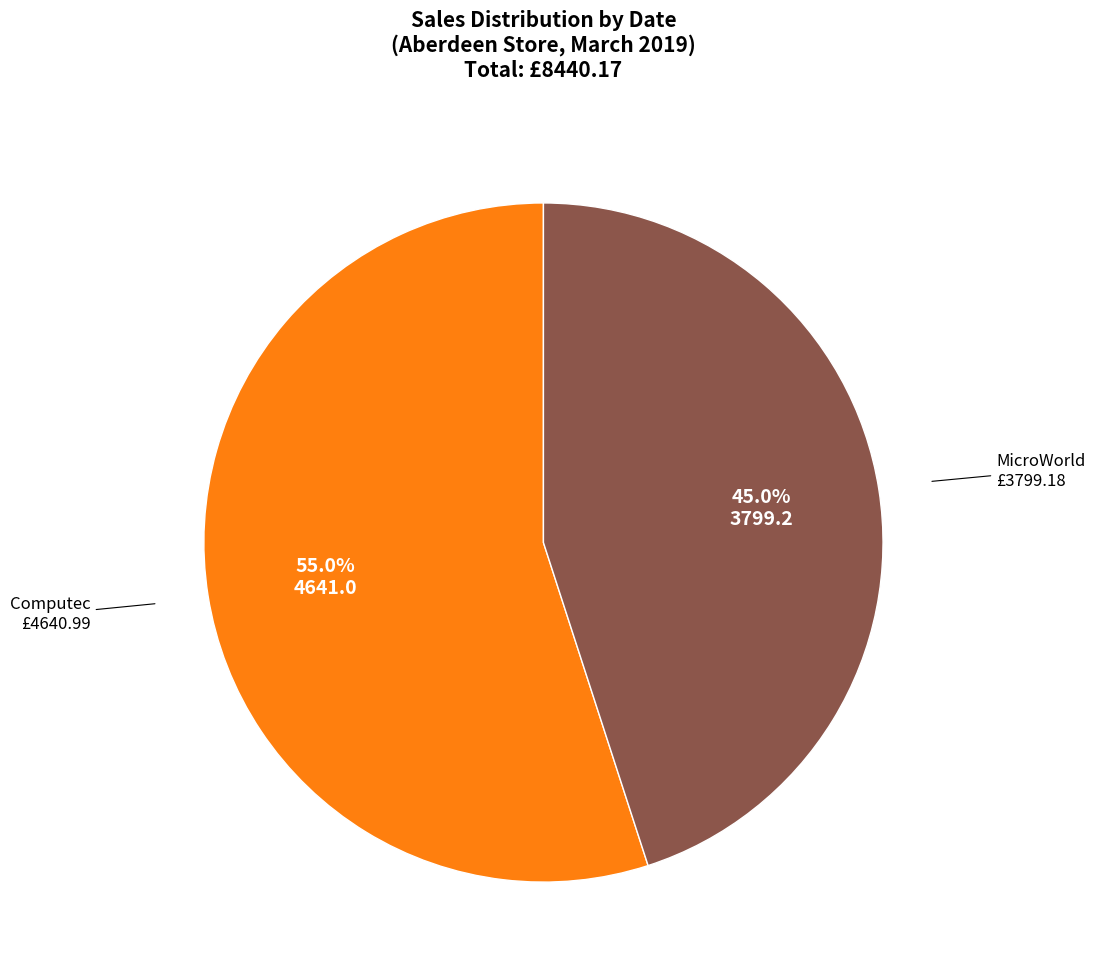

Does any single category account for the majority?

Yes